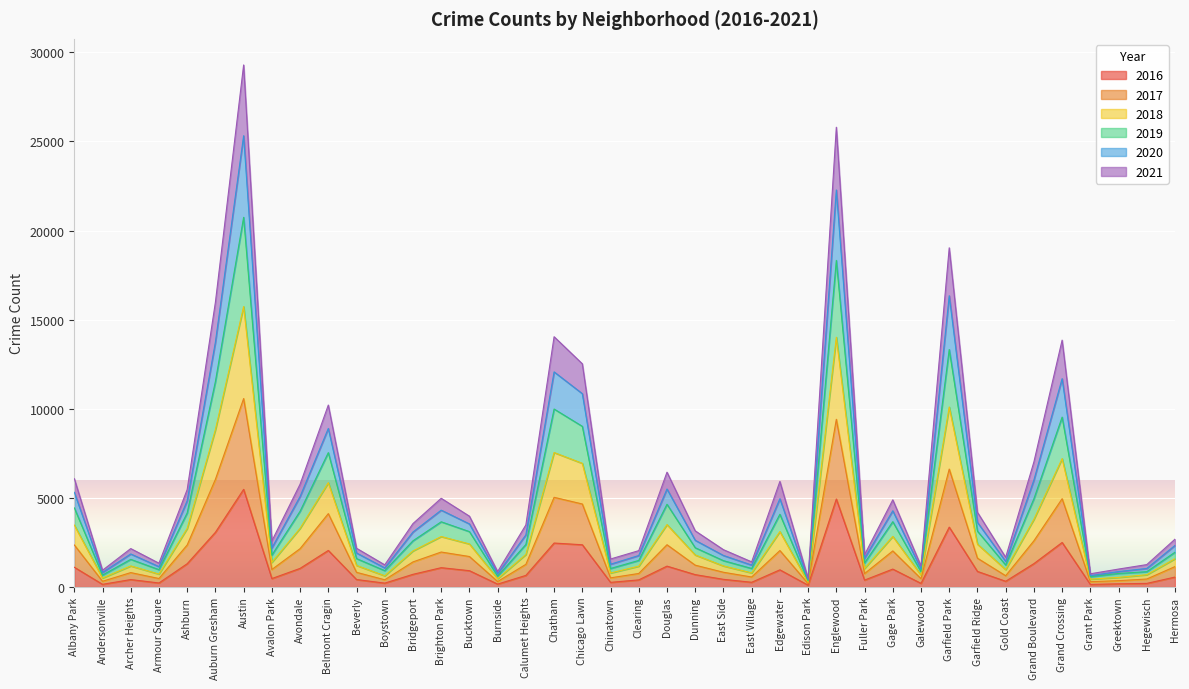

The value of 2016 at Ashburn is 1308. True or false?

True